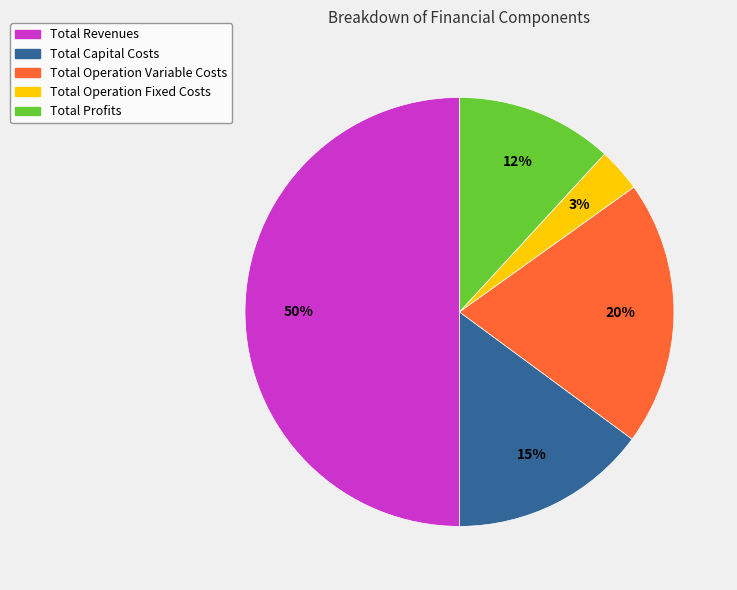

What is the ratio of the value at Total Profits to the value at Total Capital Costs?

0.8